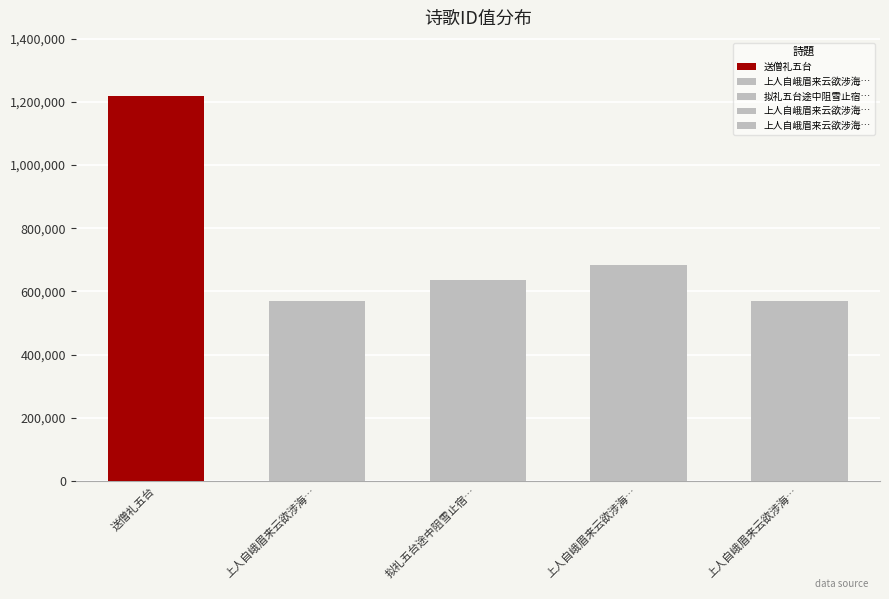

At which label is the value closest to 895176?

上人自峨眉来云欲涉海礼补陀北礼五台走笔二绝赠之